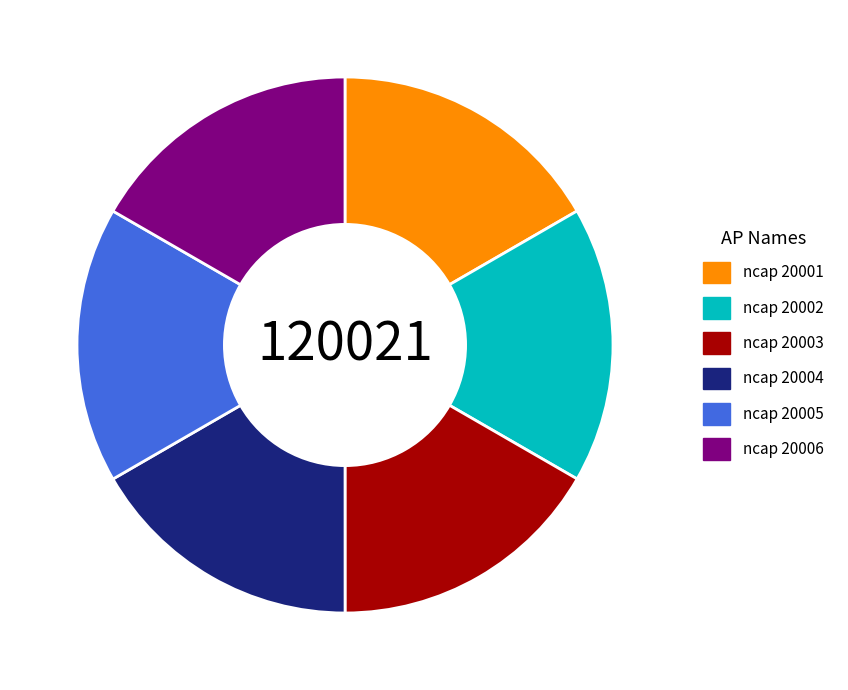

Is it true that ncap 20003 is 17% of the pie?

True